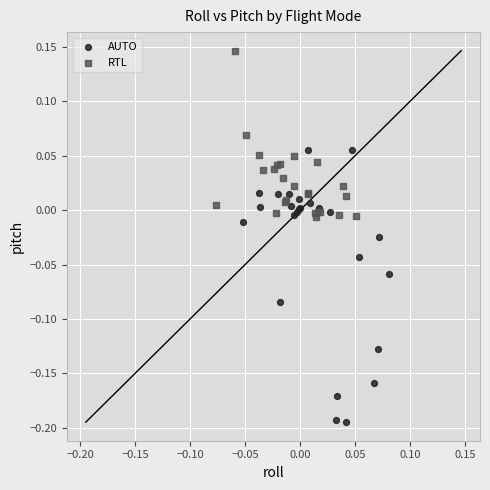

Which series reaches the maximum Y coordinate?

RTL